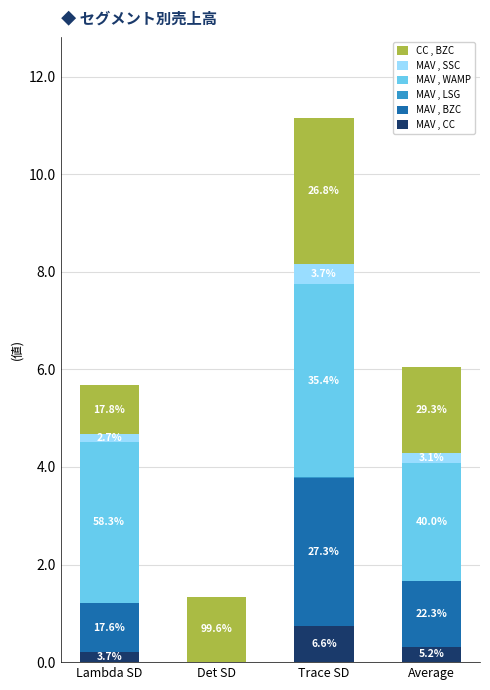

What is the minimum value for CC , BZC?

1.0